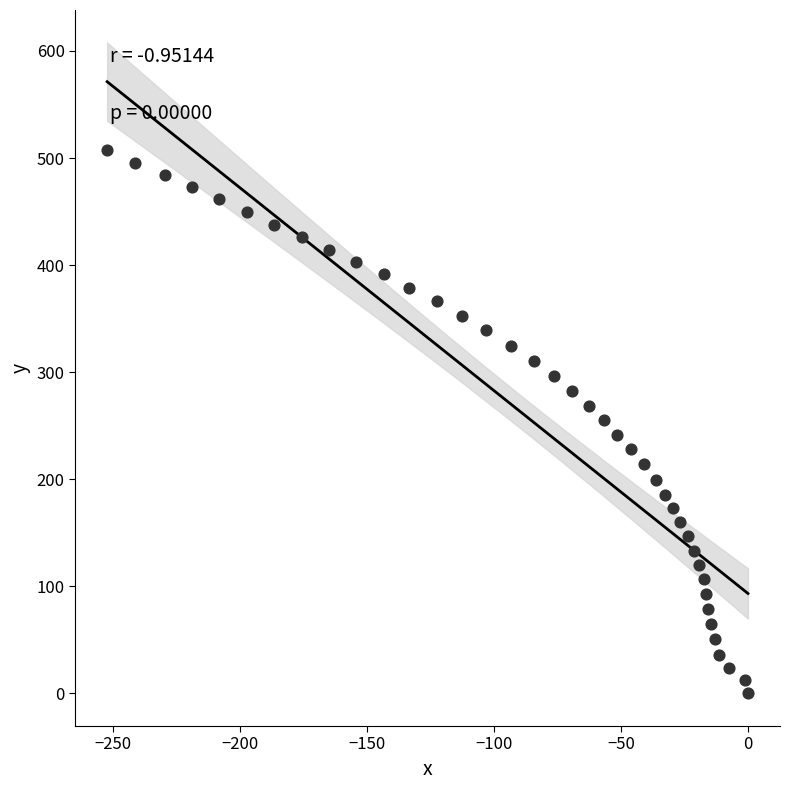

What is the range of Y values (max minus min)?

507.5